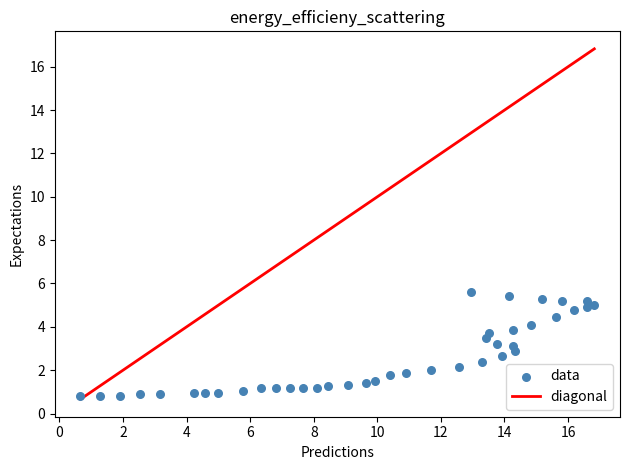

What is the range of Y values (max minus min)?

4.8